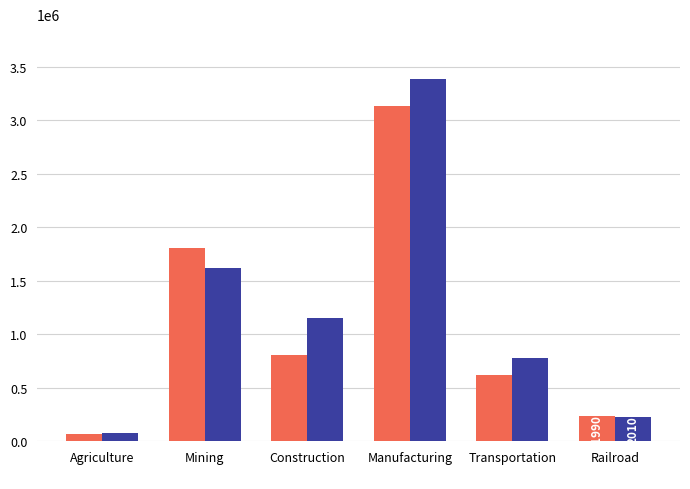

What is the maximum value shown in the chart?

3391556